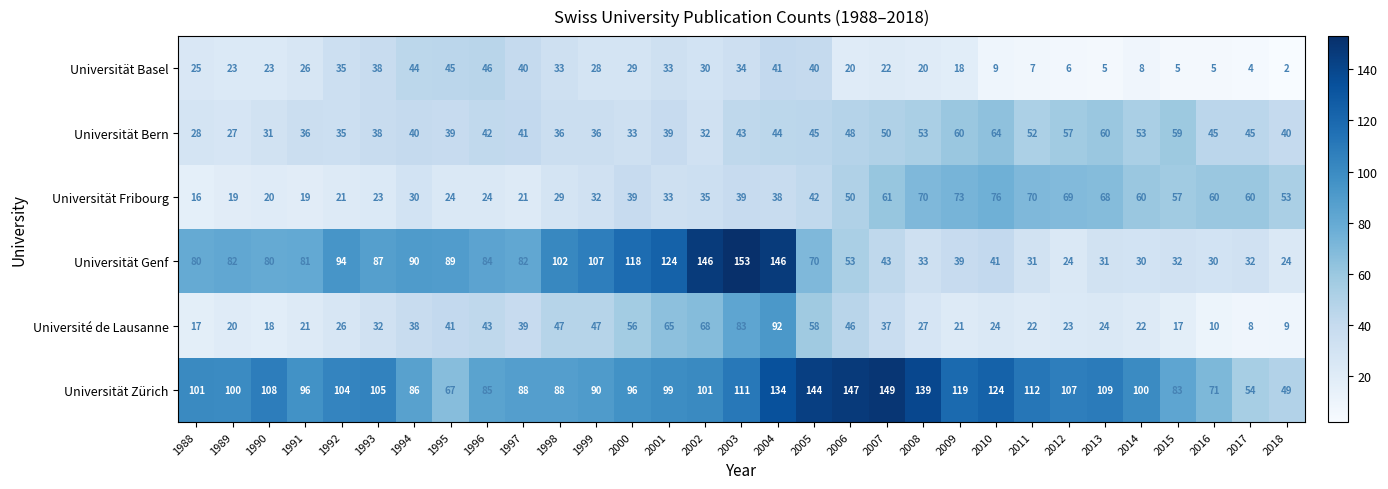

Rank the series at 2010 from highest to lowest value.

Universität Zürich, Universität Fribourg, Universität Bern, Universität Genf, Université de Lausanne, Universität Basel